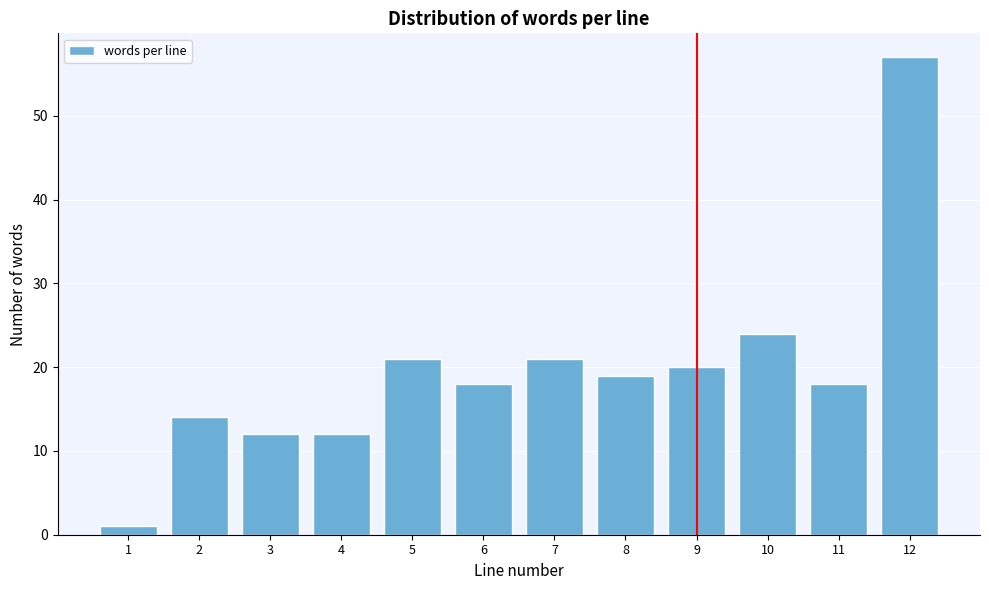

Reading left to right, list all the values displayed in this chart.

1=1	2=14	3=12	4=12	5=21	6=18	7=21	8=19	9=20	10=24	11=18	12=57